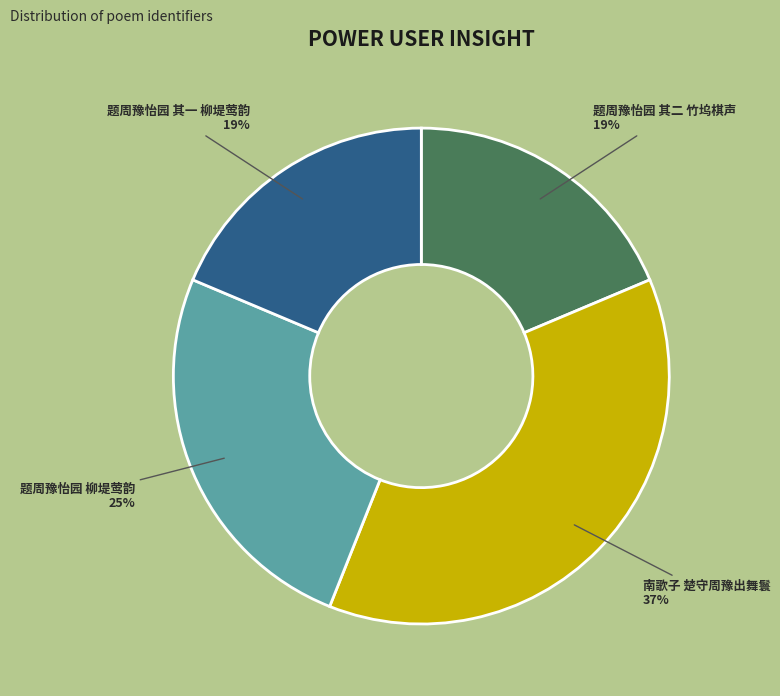

True or false: 题周豫怡园 其一 柳堤莺韵 accounts for 19% of the total.

True